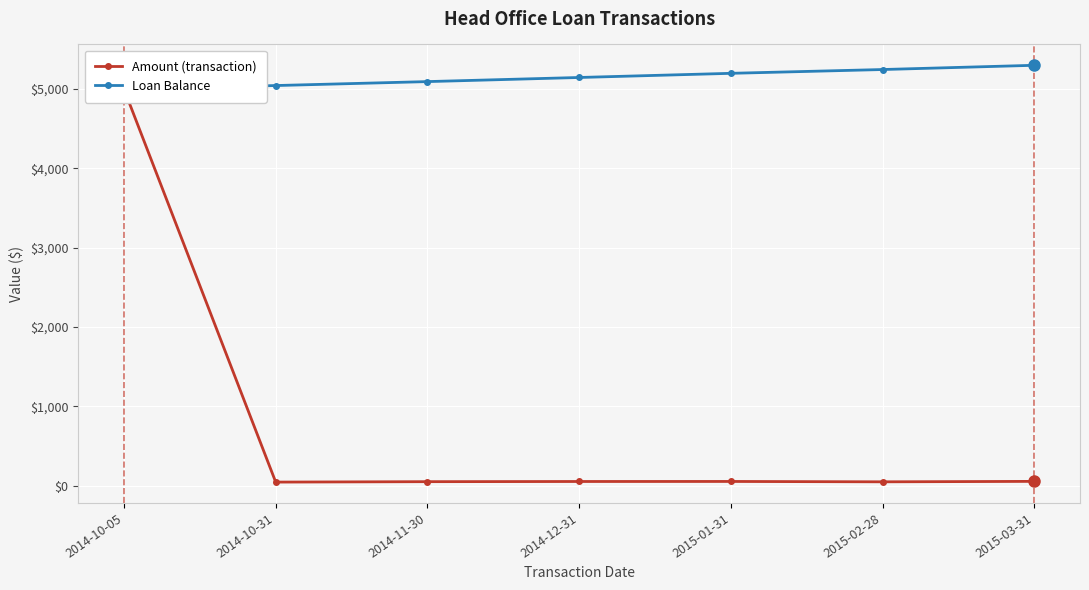

Rank the series at 2014-12-31 from lowest to highest value.

Amount (transaction), Loan Balance